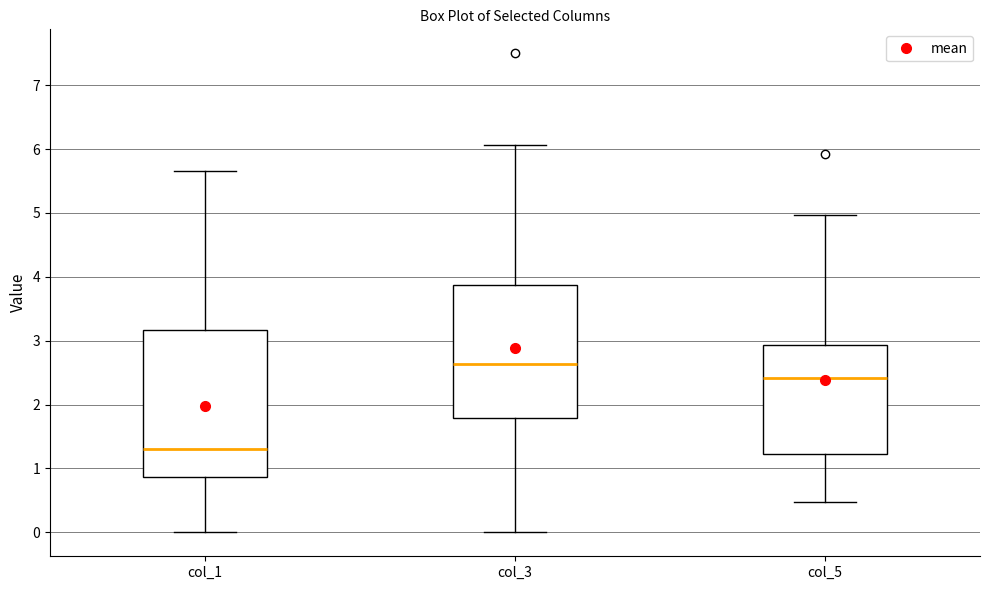

Which box is the tallest, from its lower edge to its upper edge?

col_1